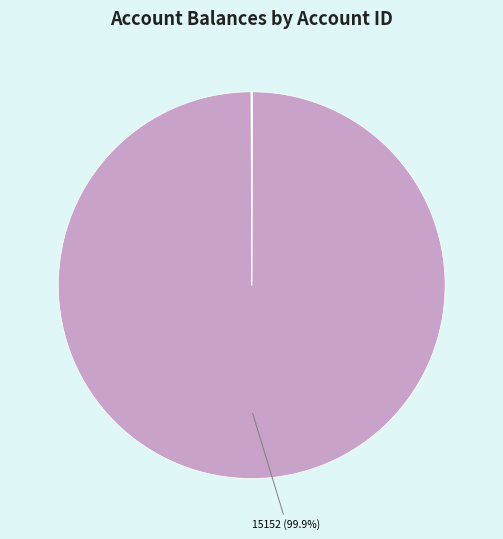

Is there any slice that represents more than half of the pie?

Yes